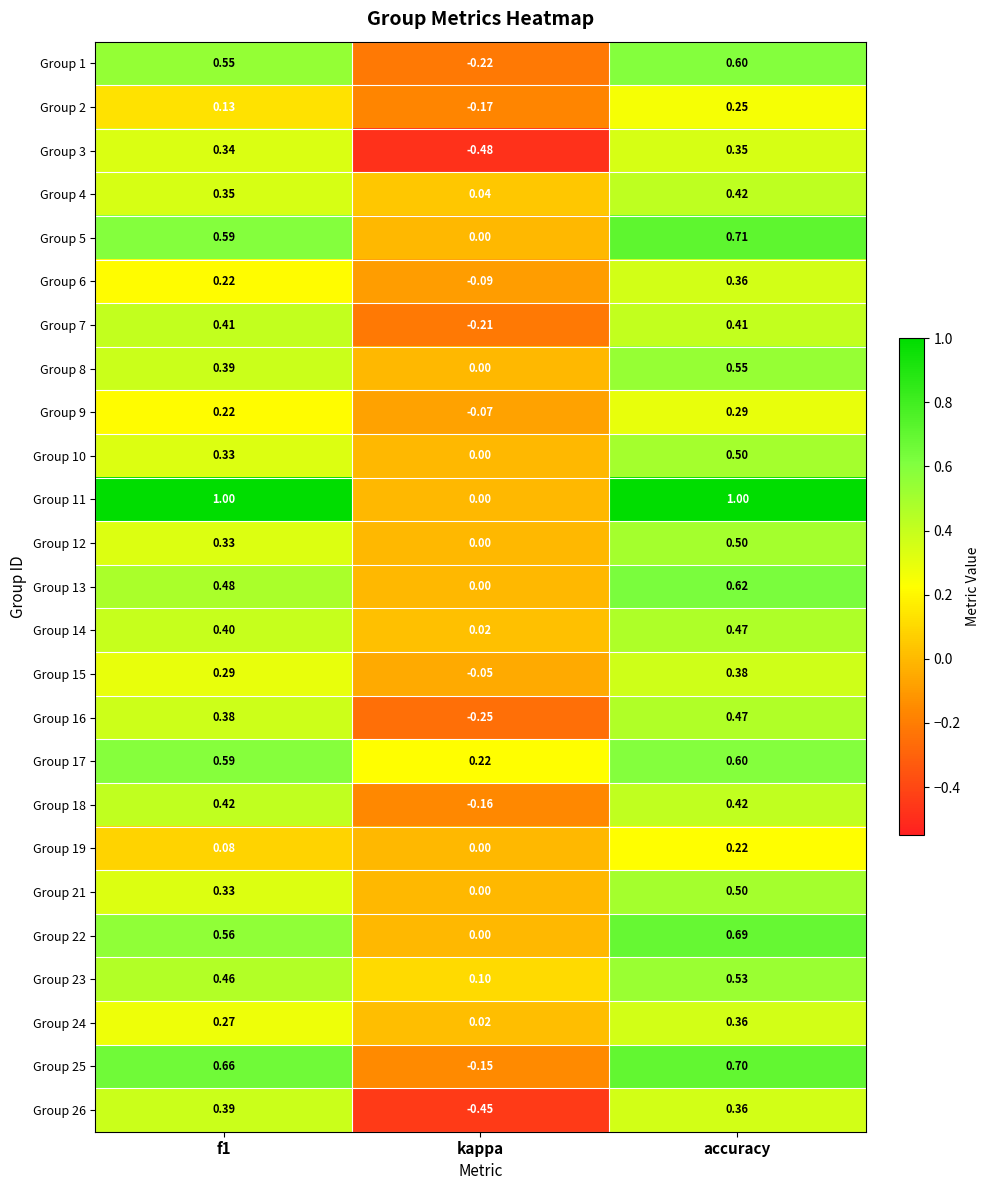

How many positive values does the Group 16 series have?

2